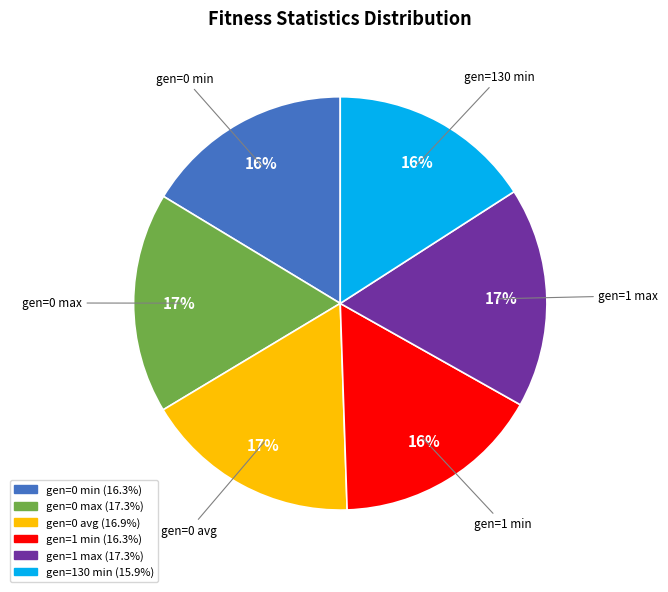

How many slices are in this pie chart?

6